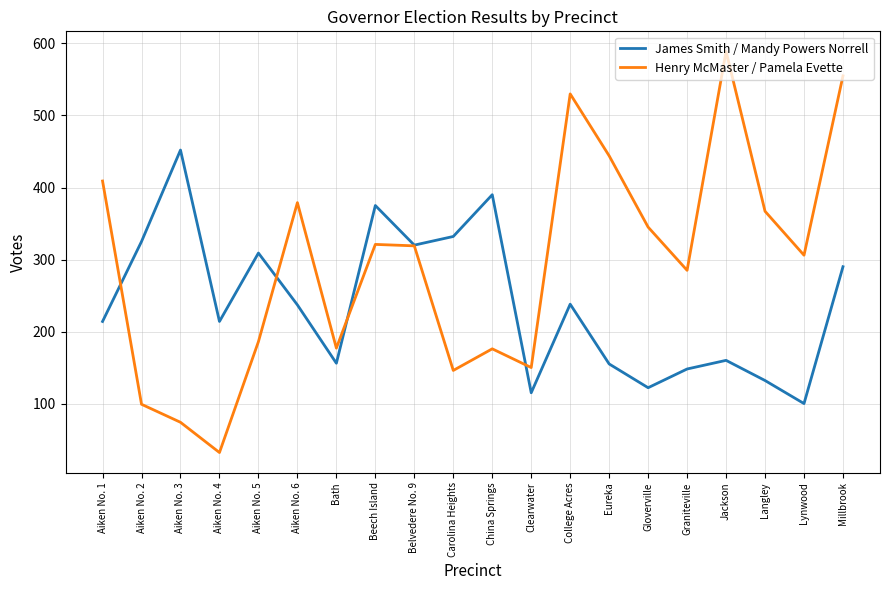

Is this an area chart (filled region under the line)?

No